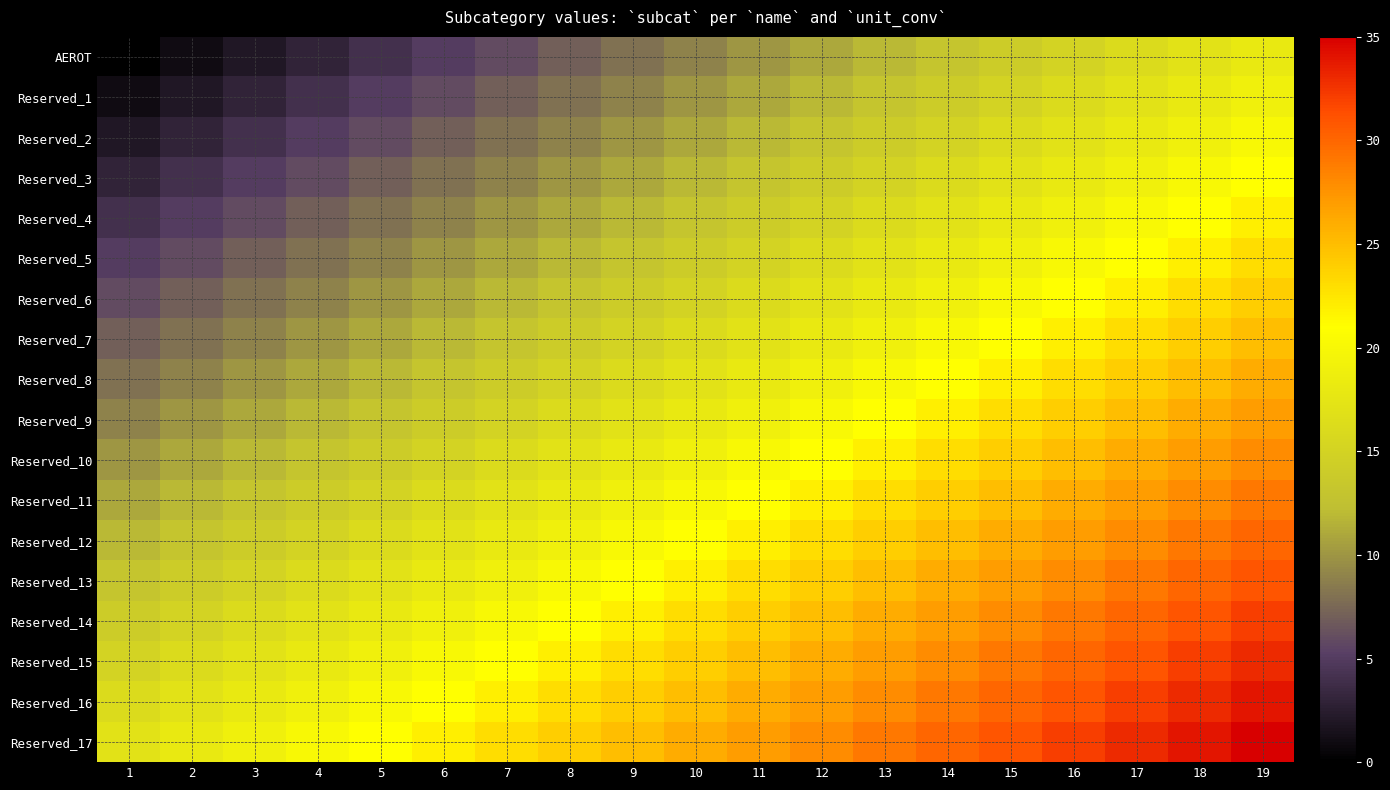

Which label corresponds to the largest value in the chart?

19